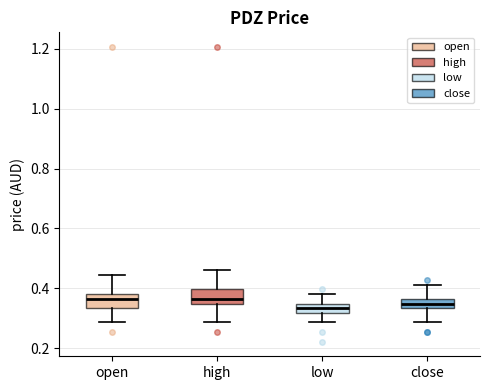

Reading left to right, transcribe this box plot: for each box, give where its median line is, the range the box spans, and where its two whiskers end, as read against the y-axis. The values are not printed on the chart, so give them approximately, as read against the axis.

open: median 0.36, box 0.34 to 0.38, whiskers 0.28 to 0.44
high: median 0.36, box 0.34 to 0.40, whiskers 0.28 to 0.46
low: median 0.34 (inside the box), box 0.32 to 0.34, whiskers 0.28 to 0.38
close: median 0.34 (inside the box), box 0.34 to 0.36, whiskers 0.28 to 0.42